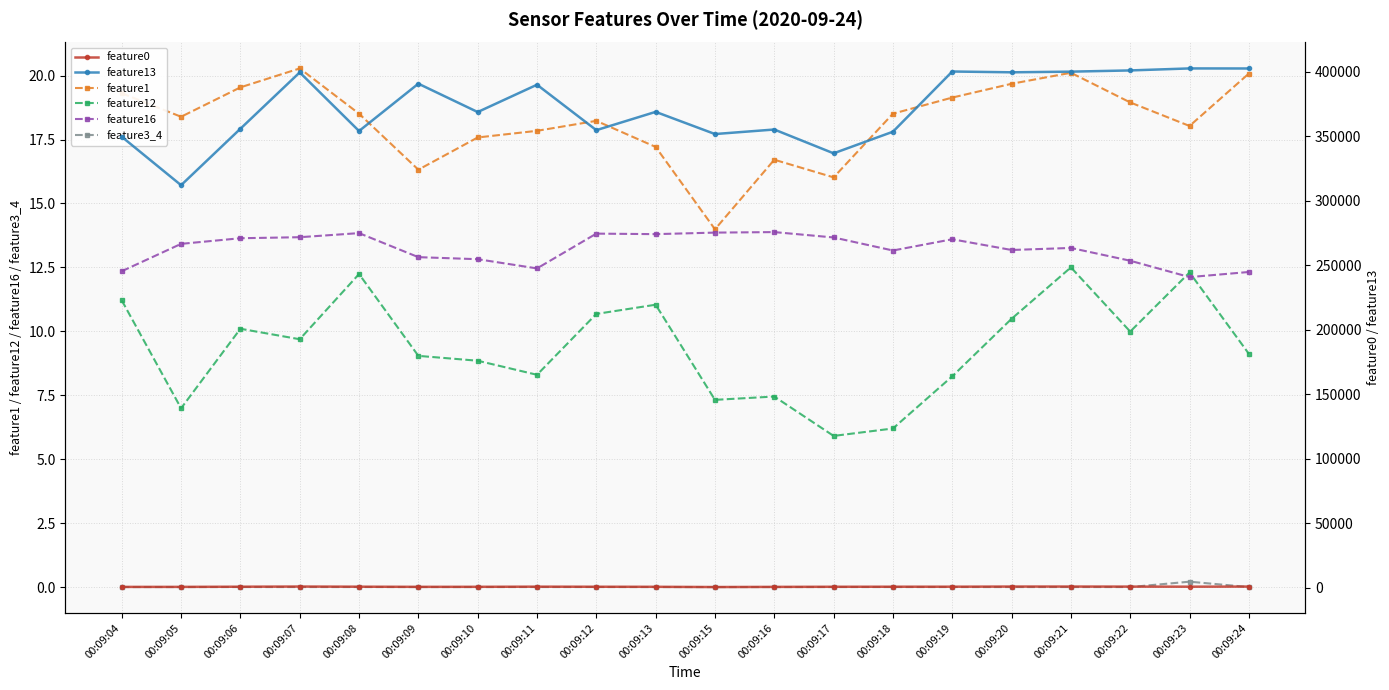

Which series has the largest total across all categories?

feature13